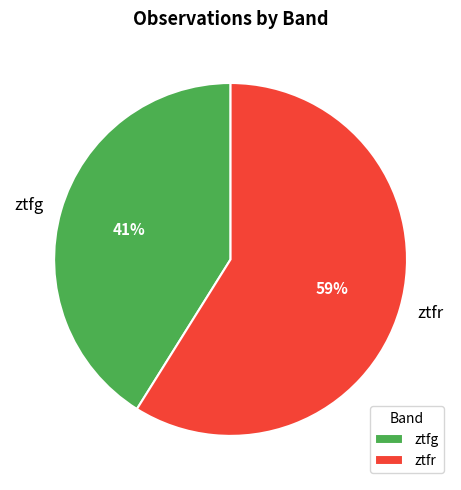

Is ztfg the majority of the pie?

No